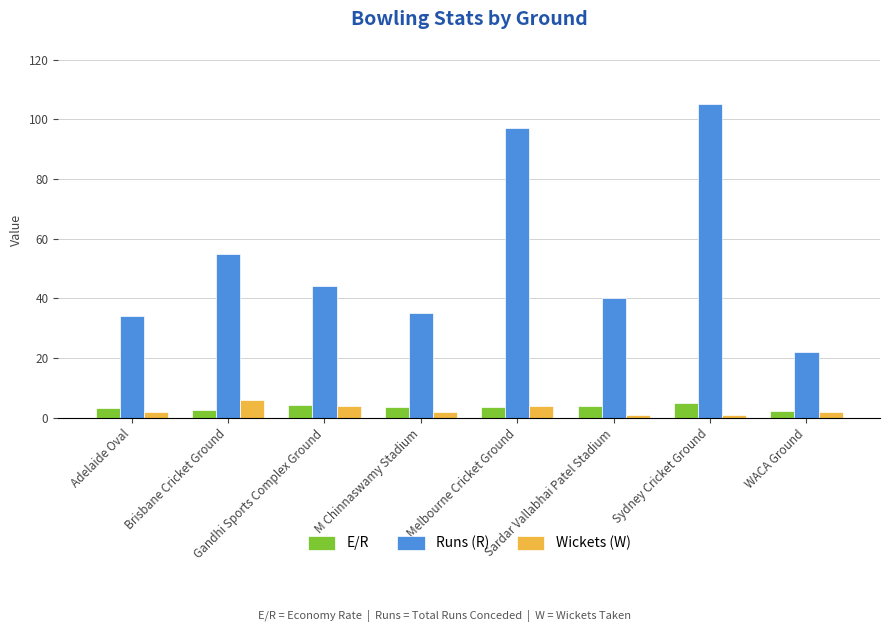

What is the label of the 8th bar from the left?

WACA Ground